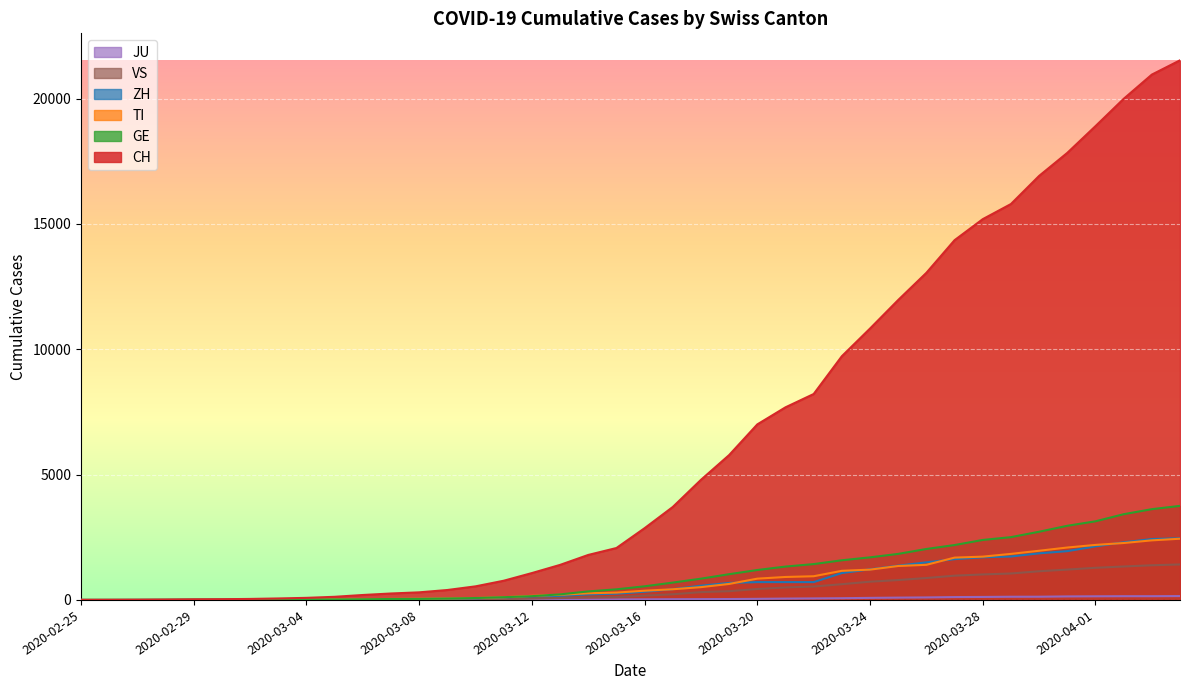

Which series has the largest range (max minus min)?

CH